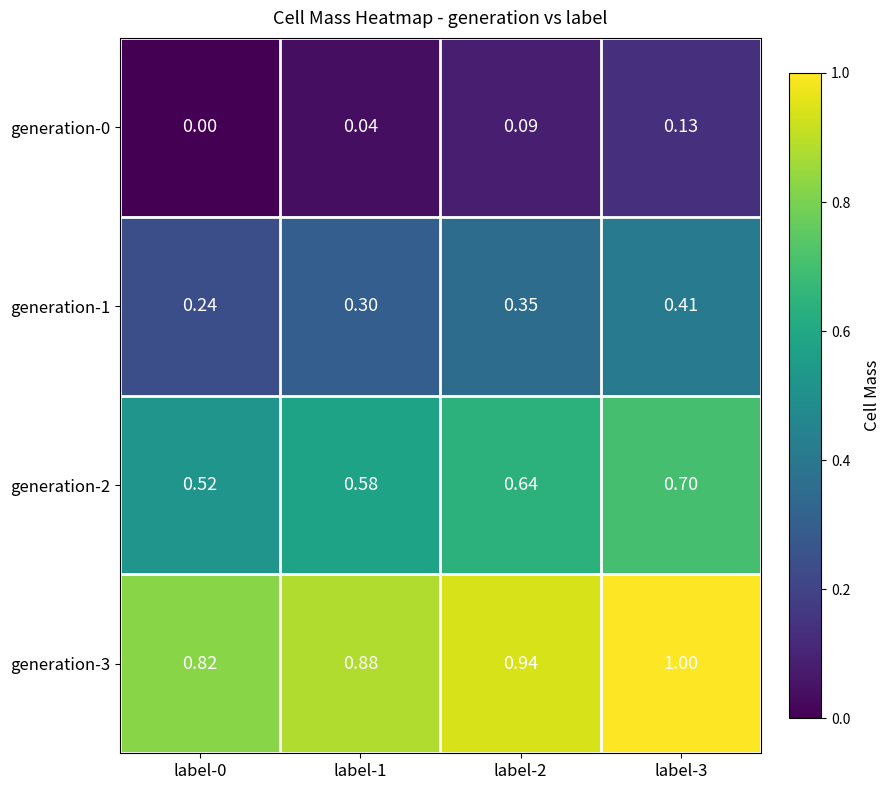

Is the value of generation-3 at label-2 greater than the value of generation-1 at label-2?

Yes